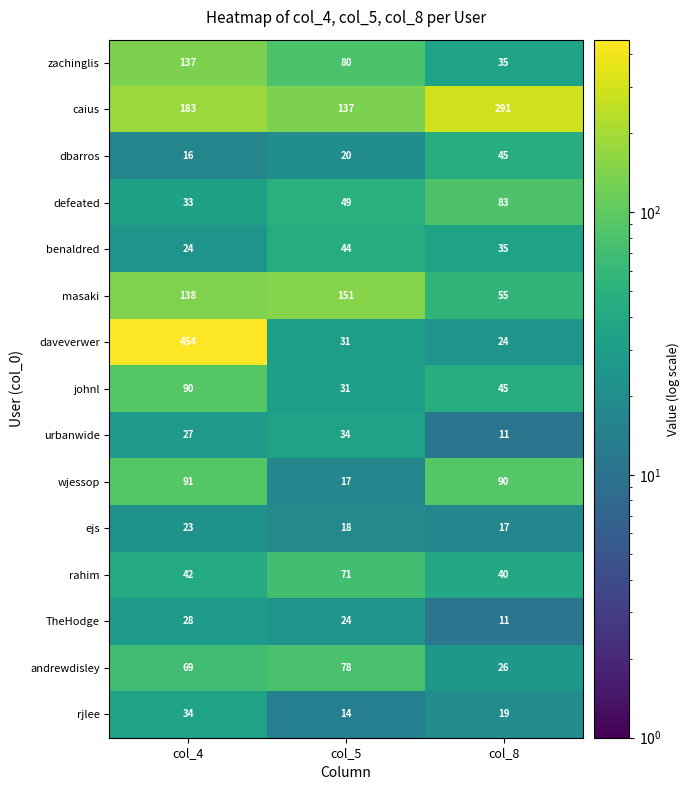

What is the approximate value of daveverwer at col_4, to the nearest 10?

450